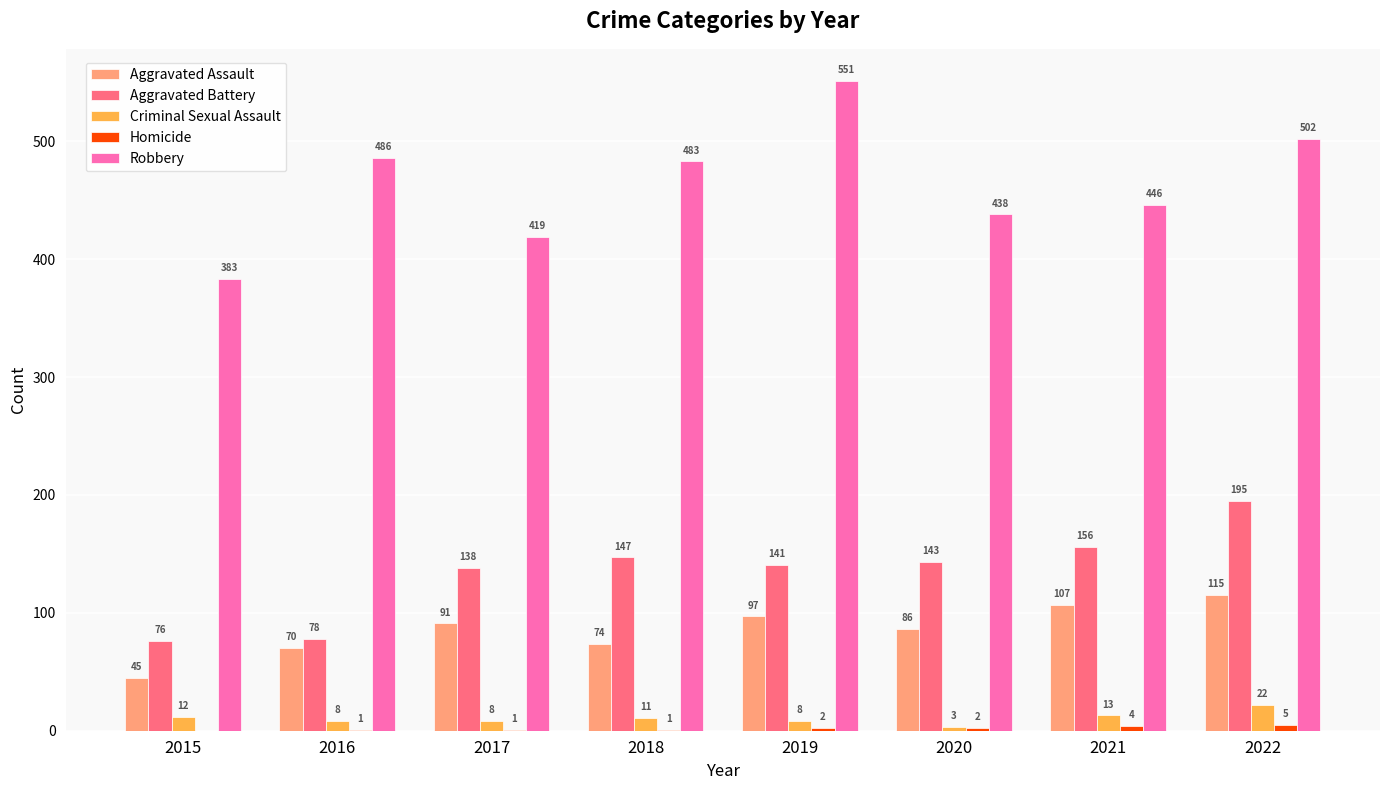

Which series has the largest range (max minus min)?

Robbery